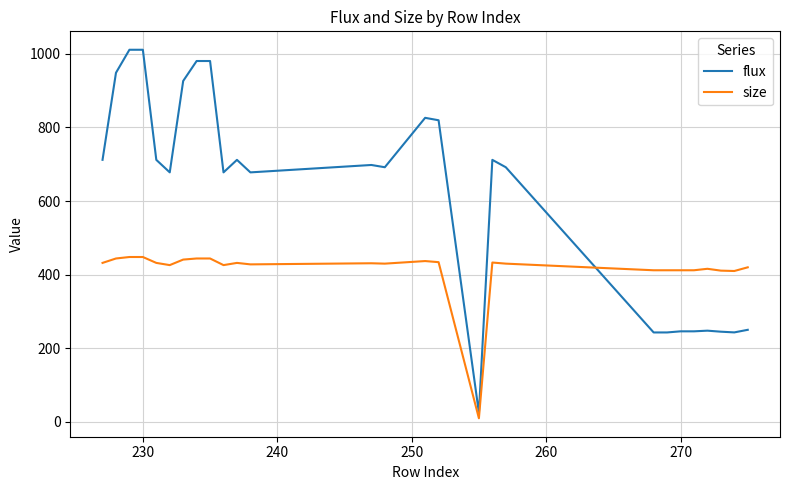

After their last crossing, which series has the higher values: size or flux?

size